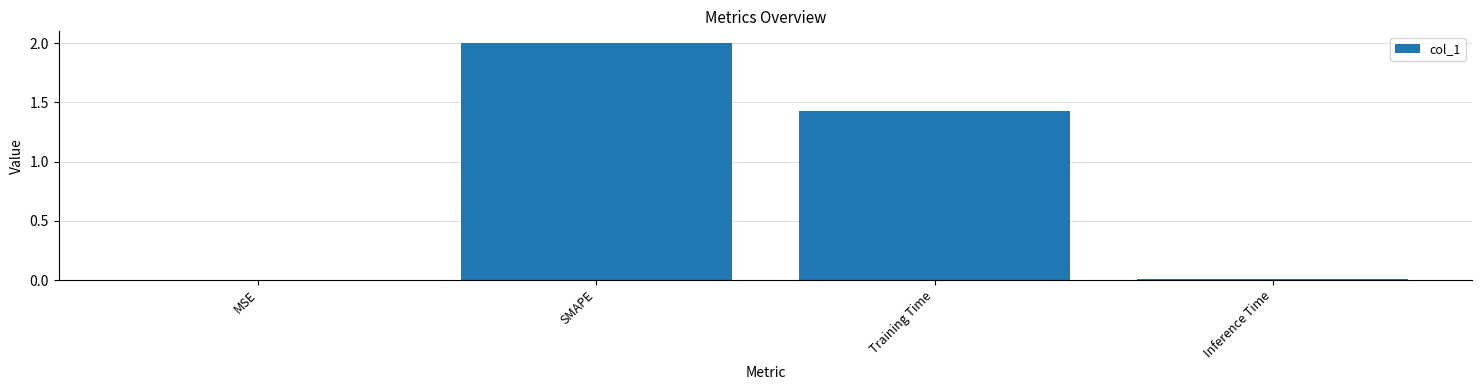

At which label is the value closest to 1?

Training Time